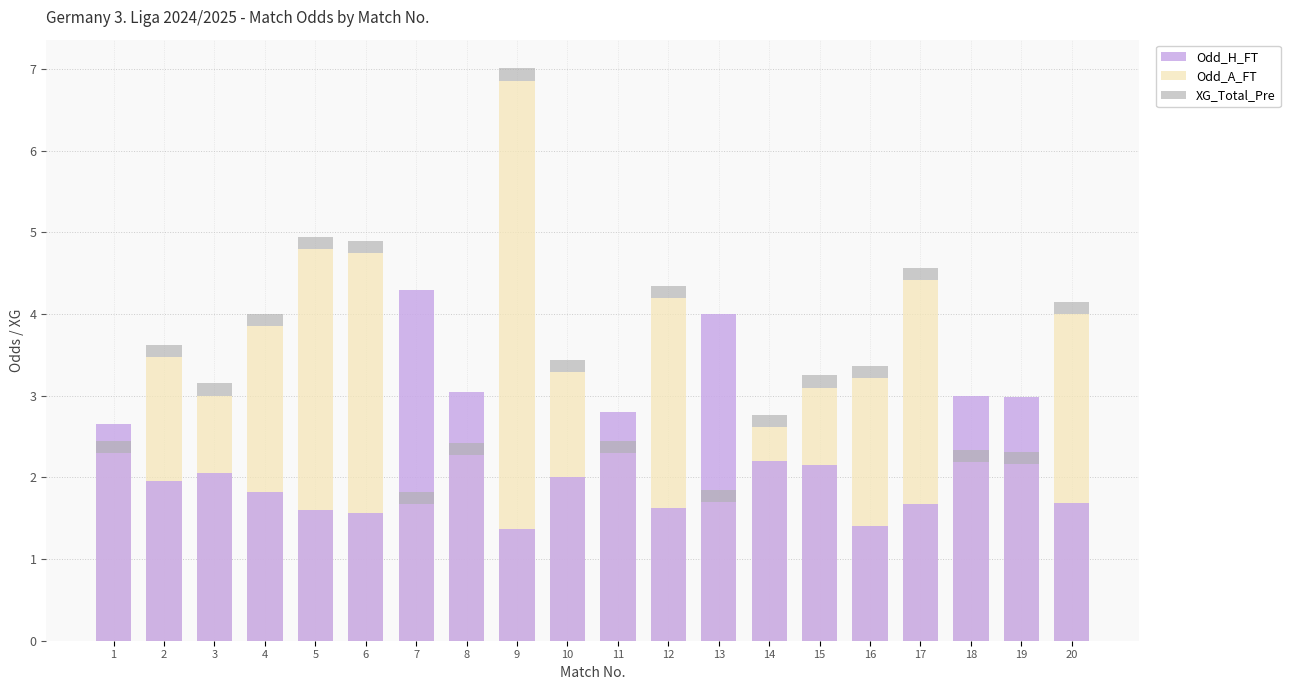

Reading left to right, what are all the values shown in this chart?

Odd_H_FT: 2.6	2.0	2.0	1.8	1.6	1.6	4.3	3.0	1.4	2.0	2.8	1.6	4.0	2.2	2.1	1.4	1.7	3.0	3.0	1.7
Odd_A_FT: 2.3	3.5	3.0	3.9	4.8	4.8	1.7	2.3	6.9	3.3	2.3	4.2	1.7	2.6	3.1	3.2	4.4	2.2	2.2	4.0
XG_Total_Pre: 0.1	0.1	0.1	0.1	0.1	0.1	0.1	0.1	0.1	0.1	0.1	0.1	0.1	0.1	0.1	0.1	0.1	0.1	0.1	0.1